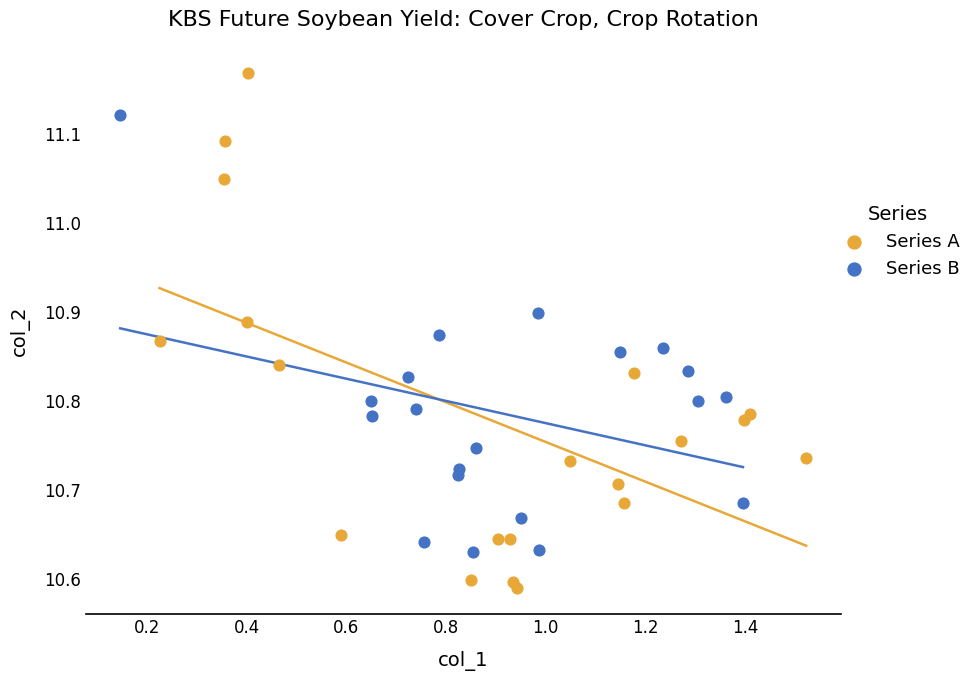

Which series reaches the minimum Y coordinate?

Series A